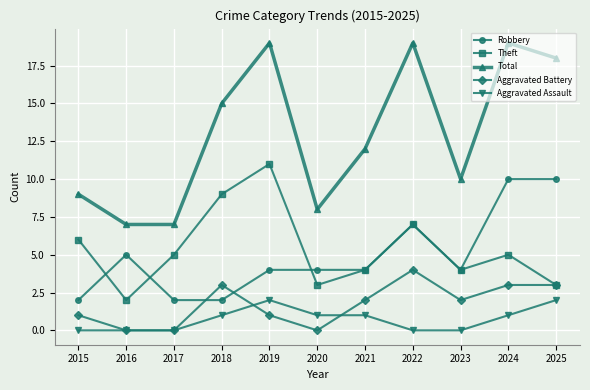

What value does the Aggravated Battery series have at 2018?

3